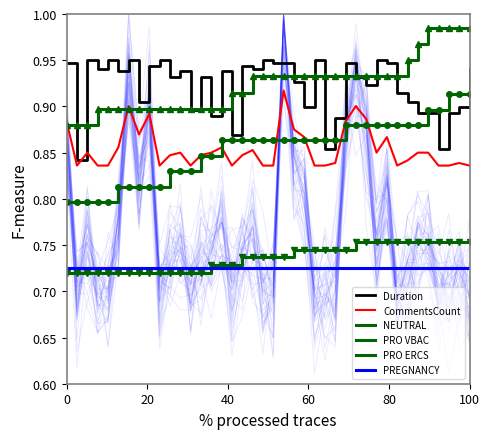

What is the maximum value for PREGNANCY?

0.7